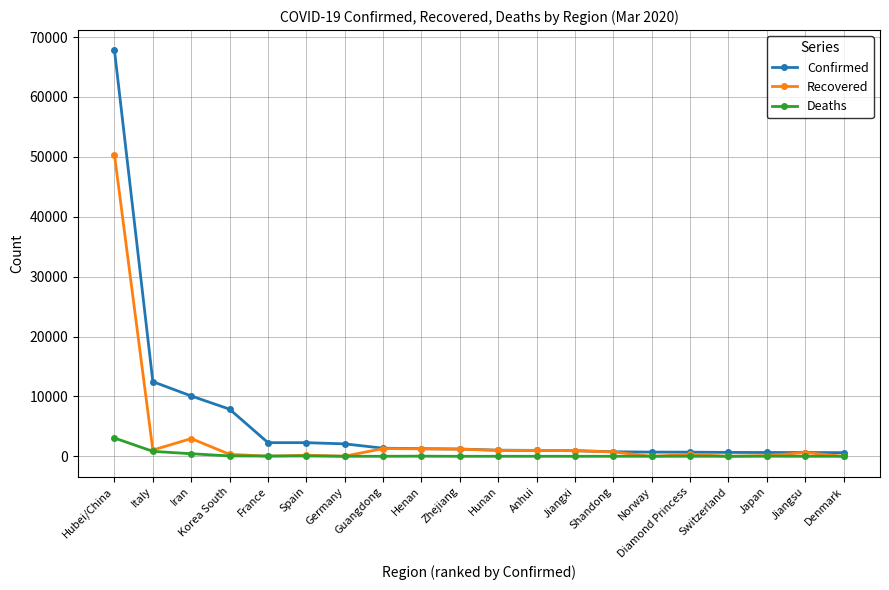

List the series in order of their overall mean, lowest first.

Deaths, Recovered, Confirmed